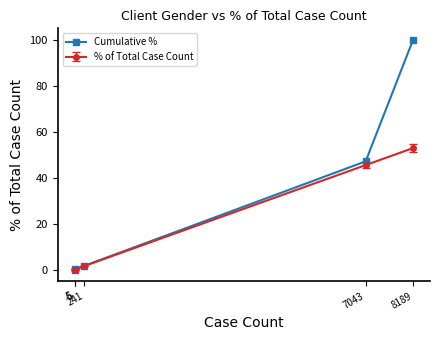

True or false: Cumulative % has more than 1 points higher than both neighbors.

False